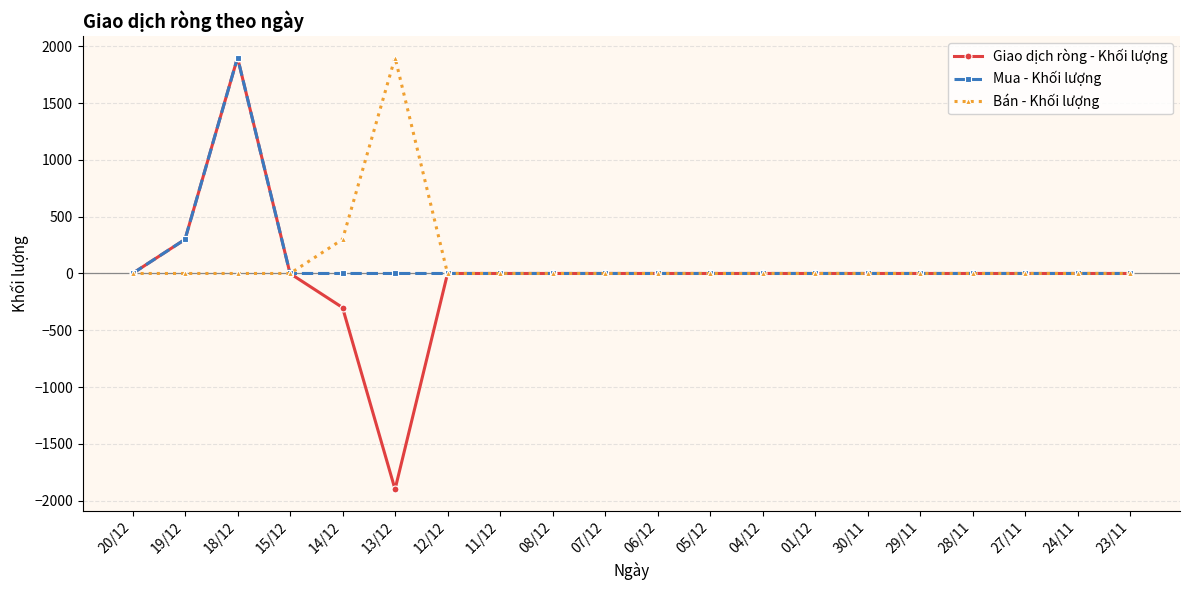

What is the maximum value shown in the chart?

1900